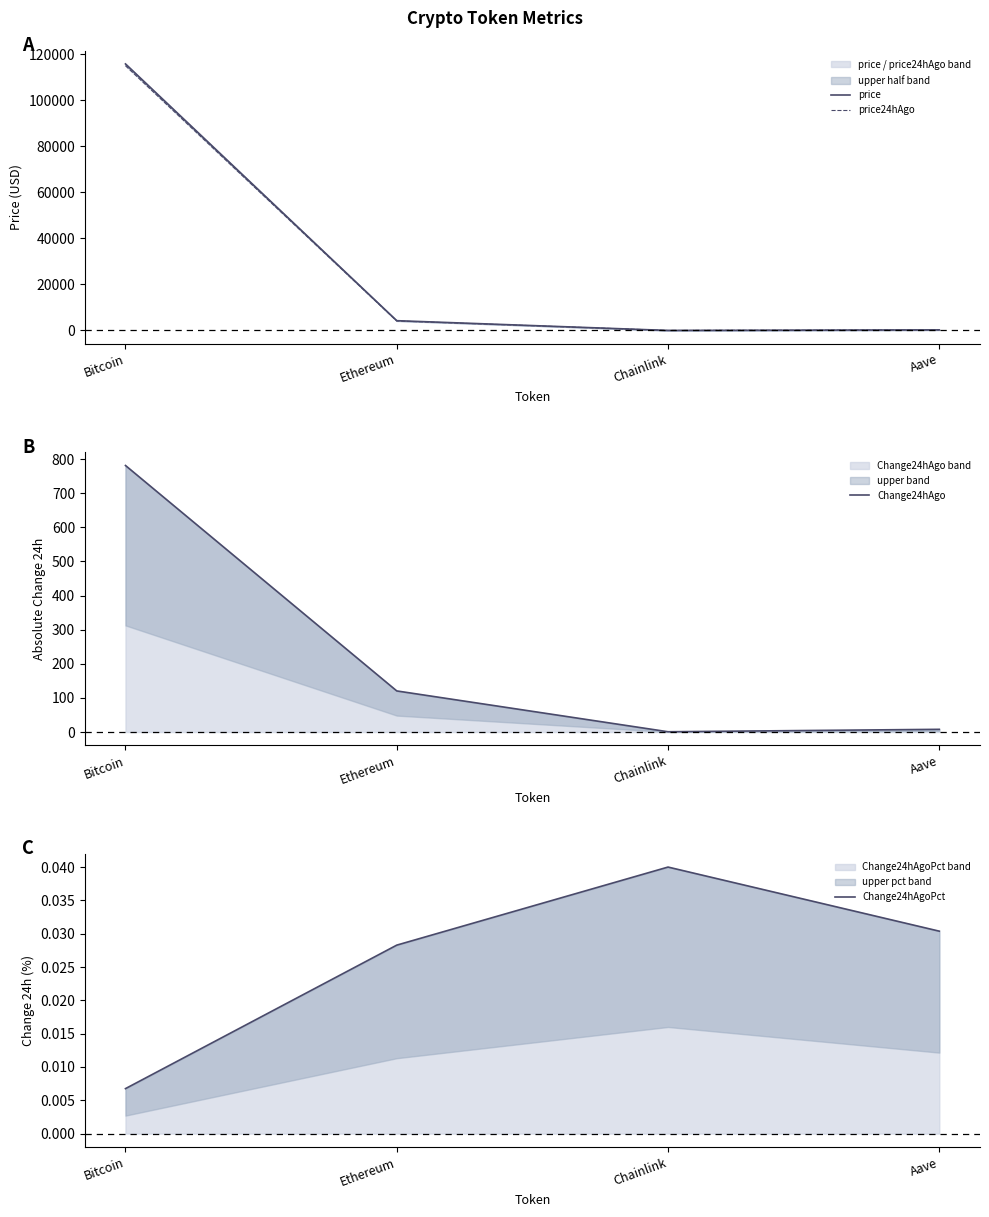

What are all the series names shown in the legend?

price, price24hAgo, Change24hAgo, Change24hAgoPct